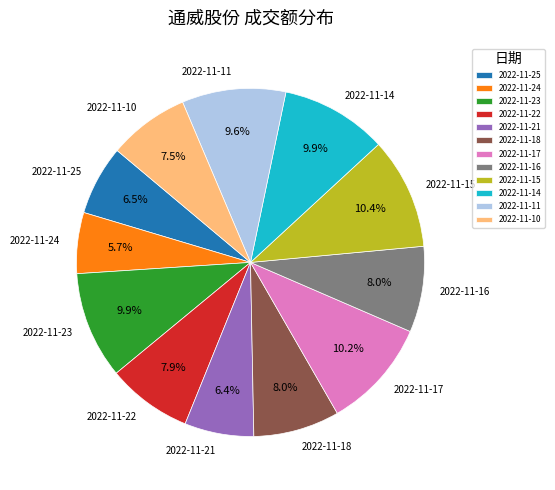

To the nearest percent, what is the combined percentage of 2022-11-11 and 2022-11-16?

18%